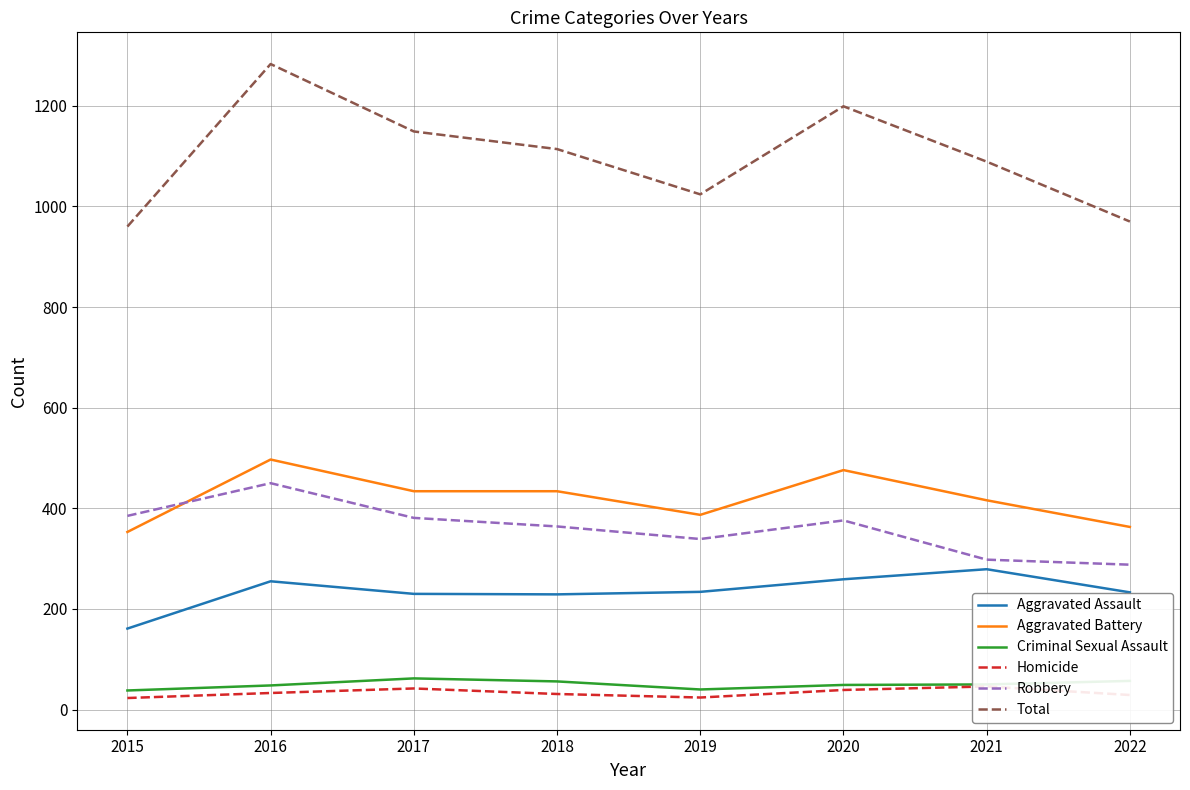

Rank the series at 2016 from lowest to highest value.

Homicide, Criminal Sexual Assault, Aggravated Assault, Robbery, Aggravated Battery, Total